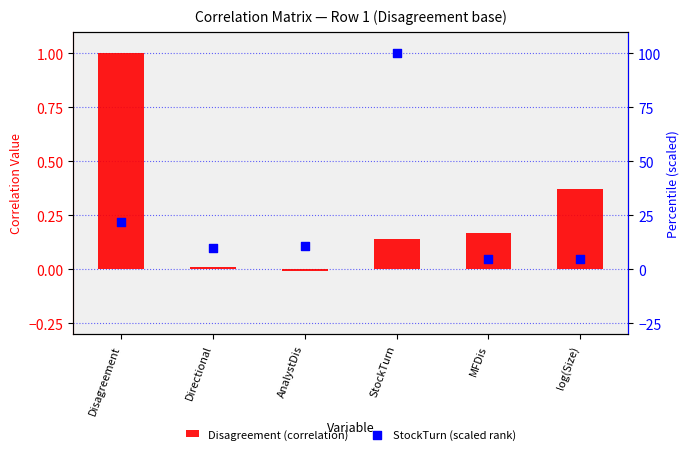

Which series reaches the minimum Y coordinate?

Disagreement (correlation)